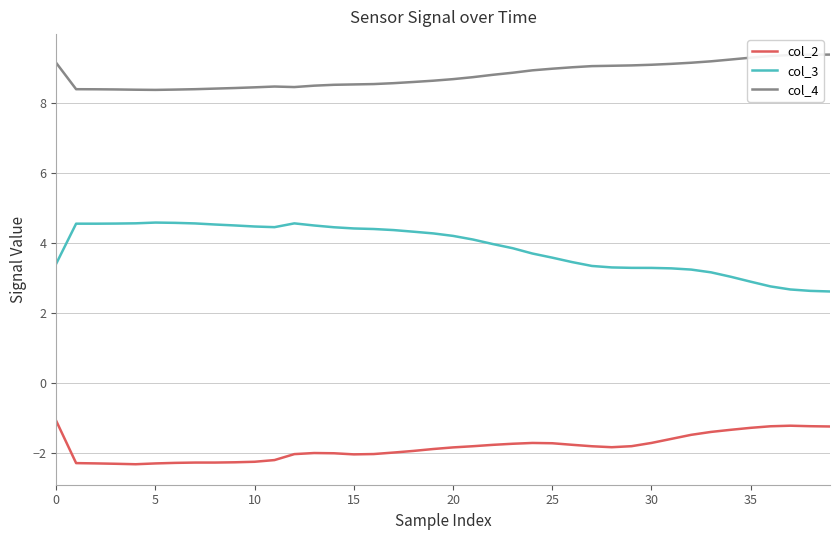

List the series in order of their overall mean, lowest first.

col_2, col_3, col_4